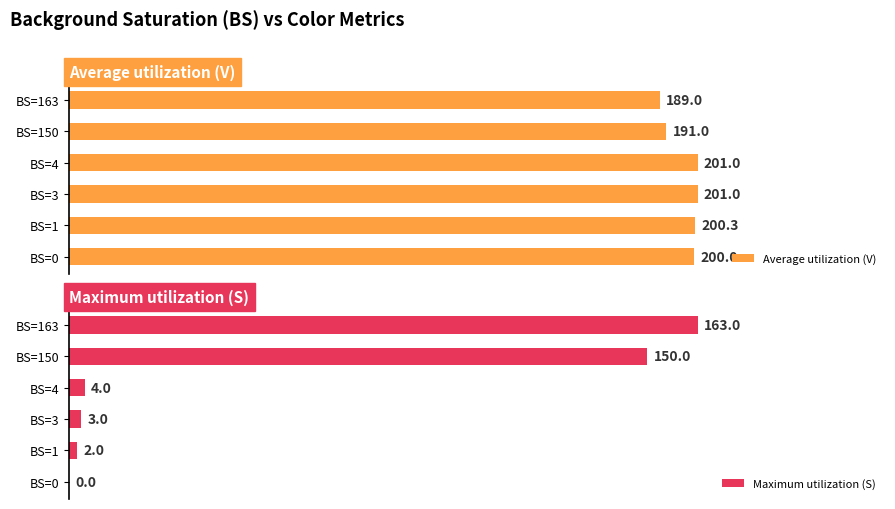

List the series in order of their overall mean, lowest first.

Maximum utilization (S), Average utilization (V)